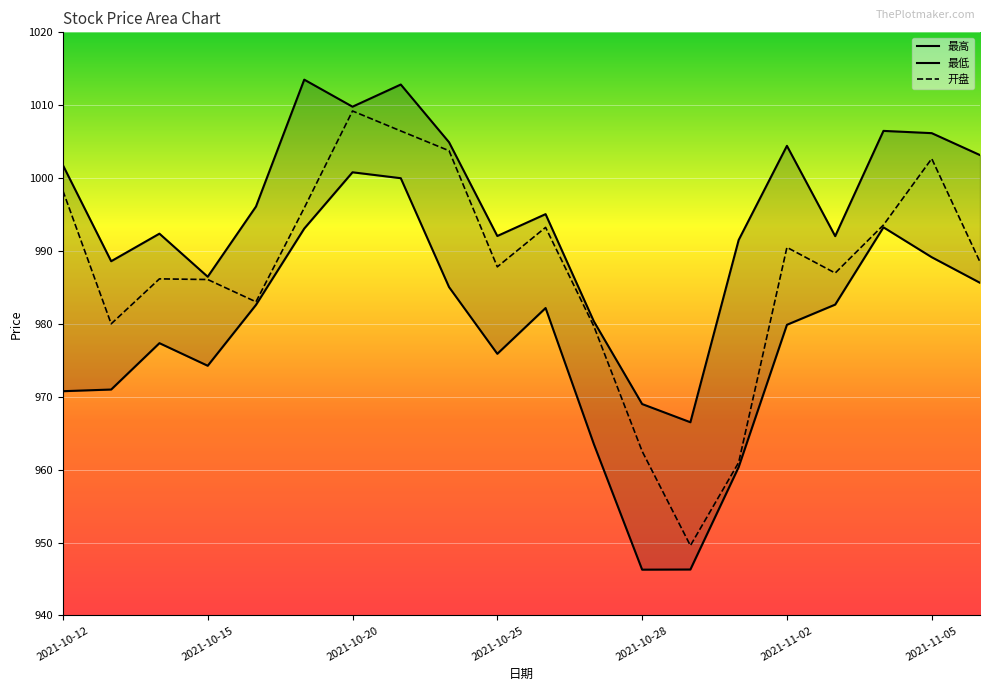

Reading left to right, extract all data points from this chart.

最高: 1001.8	988.6	992.4	986.5	996.1	1013.5	1009.8	1012.8	1004.9	992.1	995.1	980.4	969.0	966.5	991.5	1004.4	992.0	1006.5	1006.2	1003.2
最低: 970.8	971.0	977.4	974.3	982.6	993.1	1000.8	1000.0	985.0	975.9	982.2	963.5	946.3	946.3	960.4	979.9	982.6	993.2	989.1	985.6
开盘: 998.3	980.0	986.2	986.1	983.0	995.9	1009.2	1006.5	1003.8	987.8	993.2	979.7	962.5	949.6	961.0	990.5	987.0	993.6	1002.7	988.5